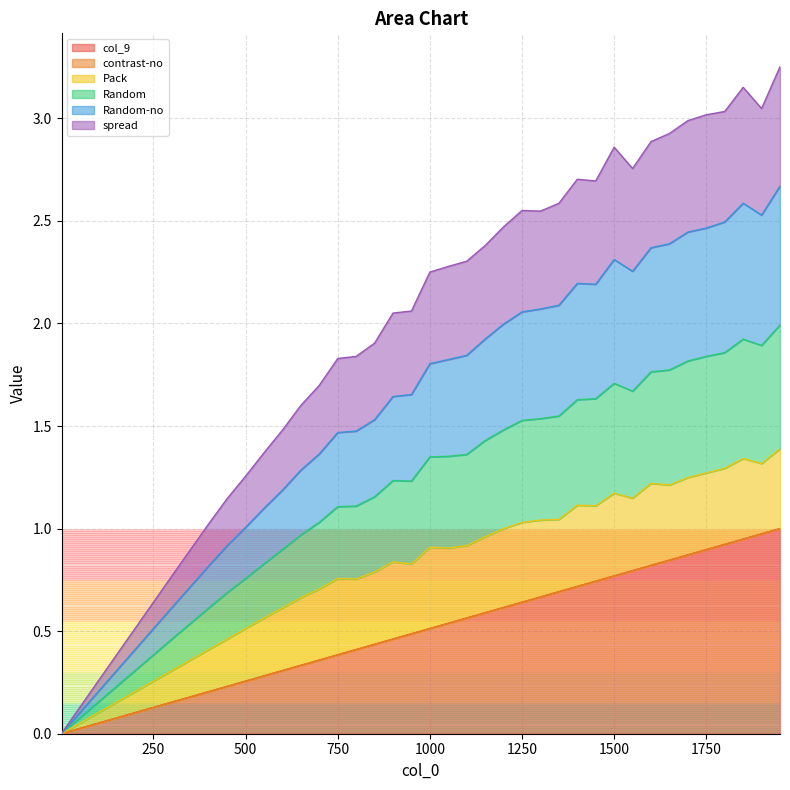

True or false: contrast-no has more than 2 points higher than both neighbors.

False